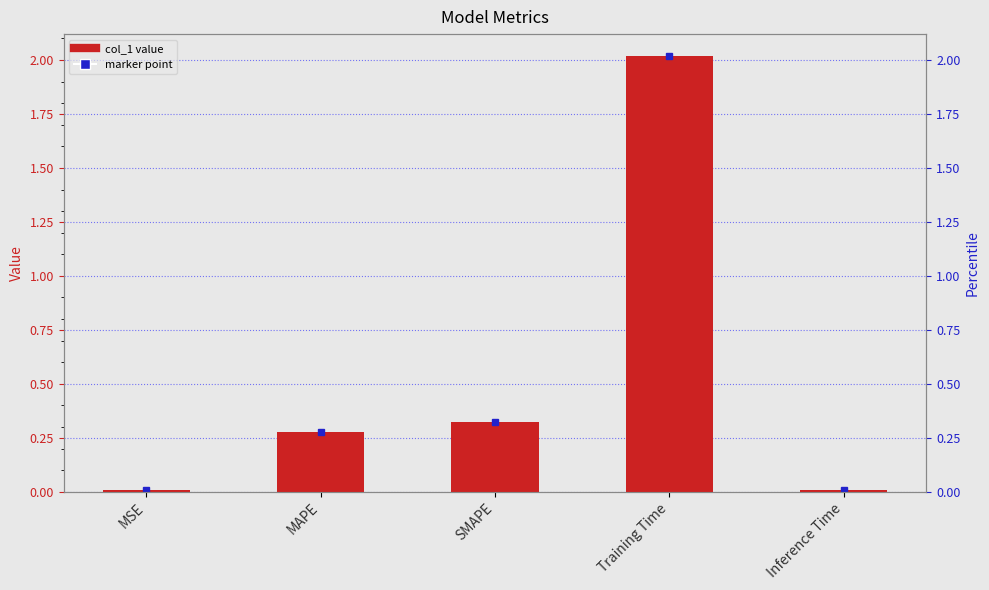

What is the average value?

0.5